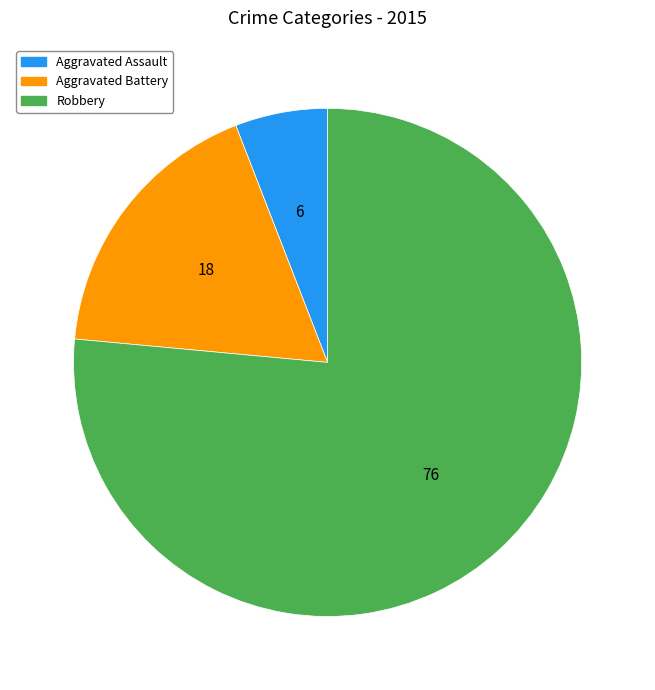

Between Aggravated Assault and Aggravated Battery, which is larger?

Aggravated Battery